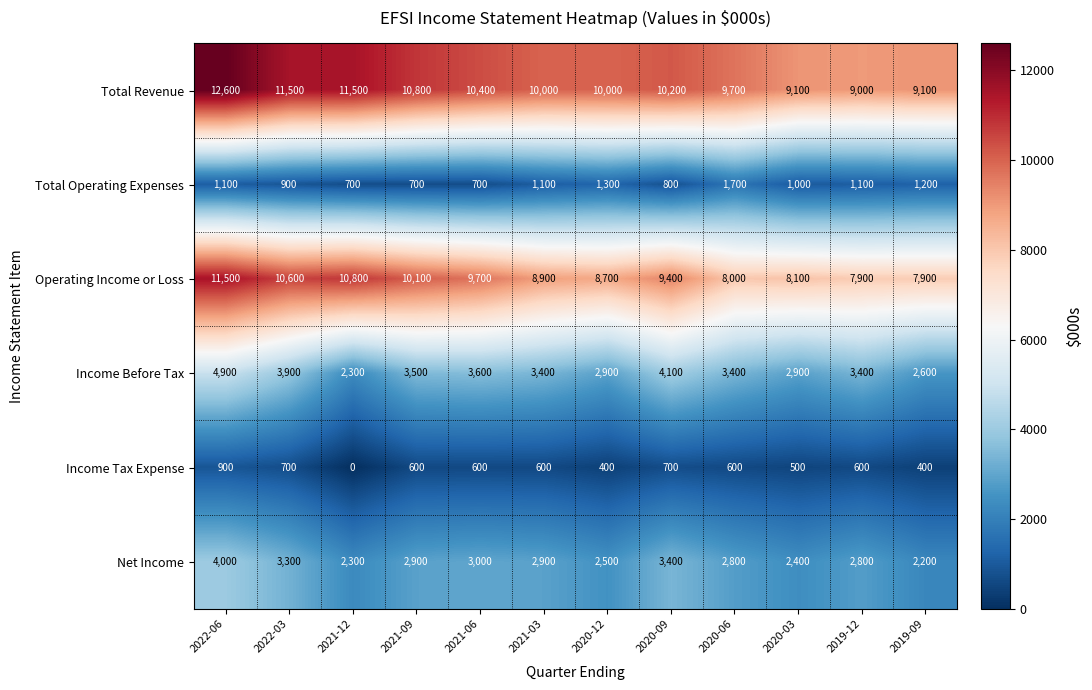

What is the spread (max minus min) of values at 2022-06?

11700